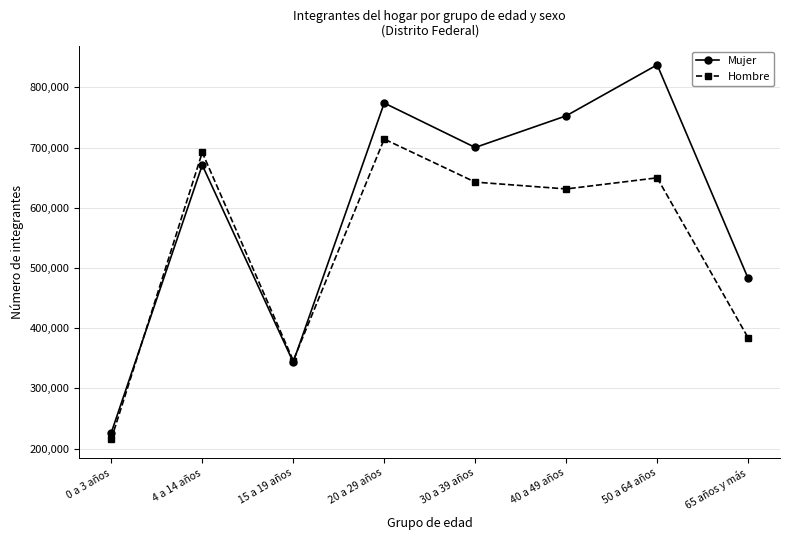

What is the average value of the Mujer series?

598541